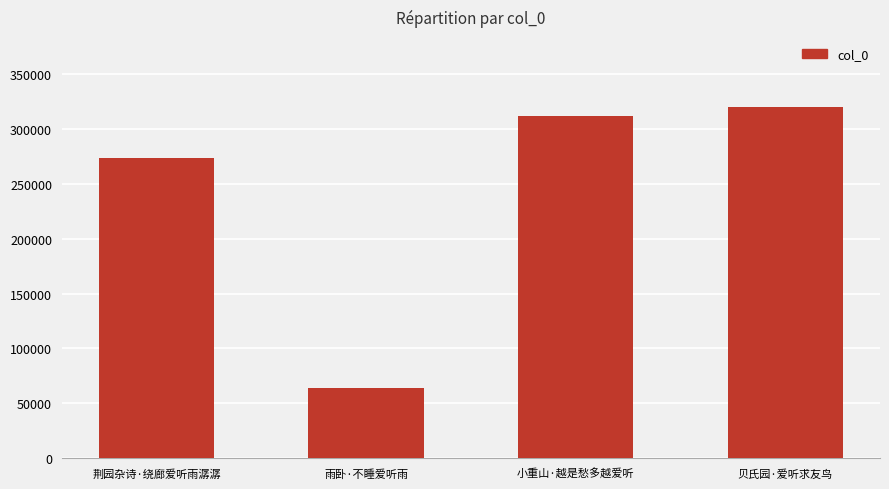

What is the greatest value displayed?

319697